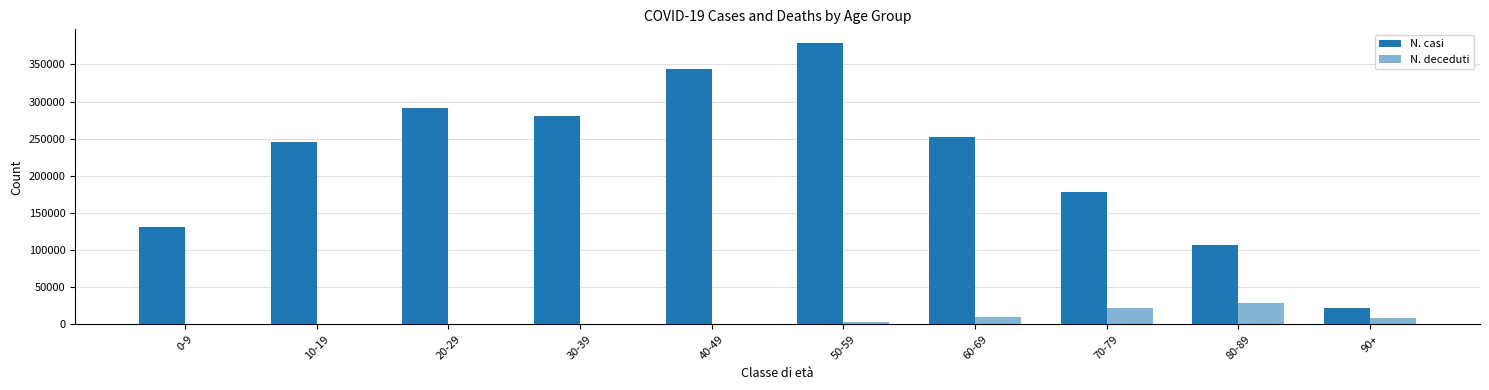

Which series has the largest total across all categories?

N. casi